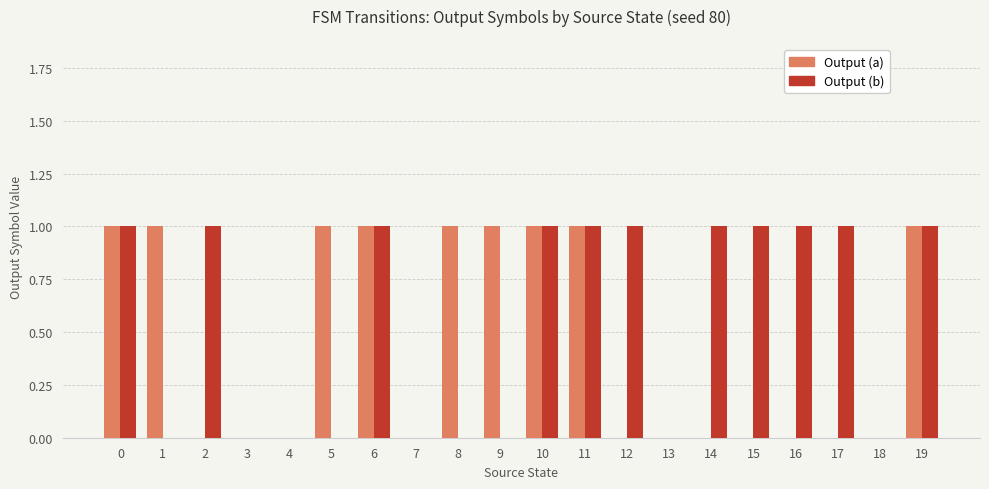

How many categories are shown in the chart?

20